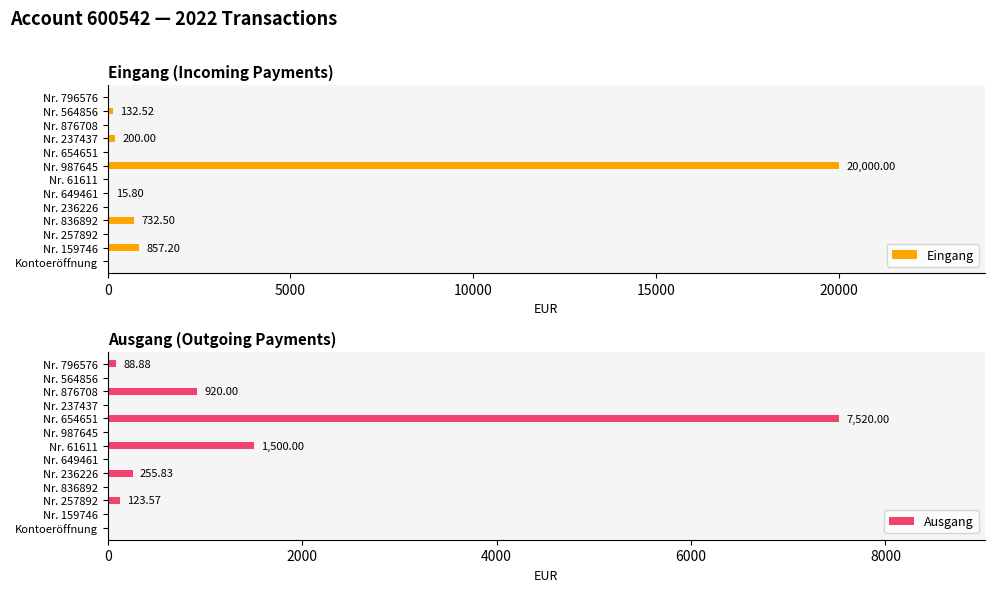

What is the sum of all Eingang values?

21938.0